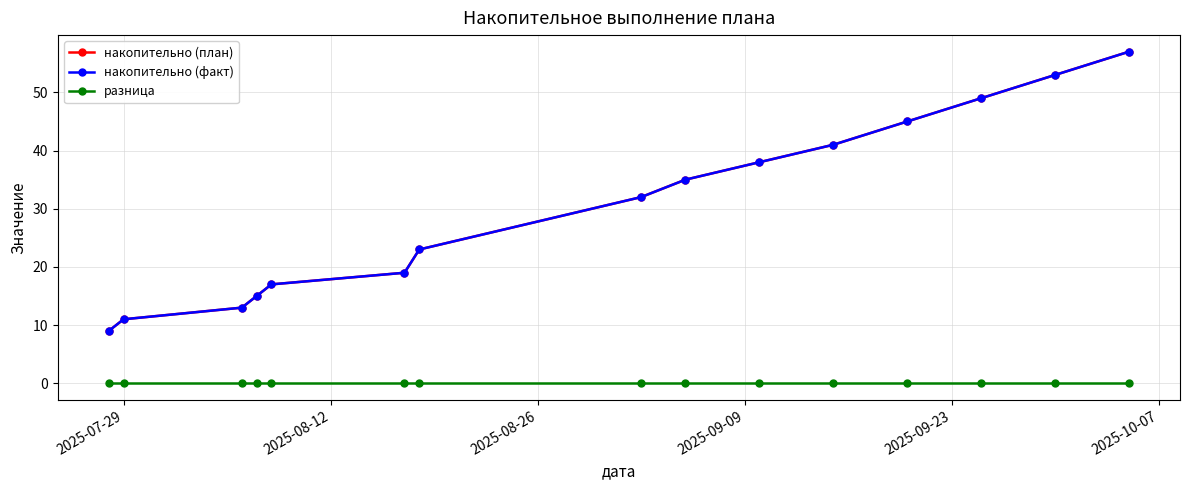

Where is разница nearest to the value 0?

2025-07-29